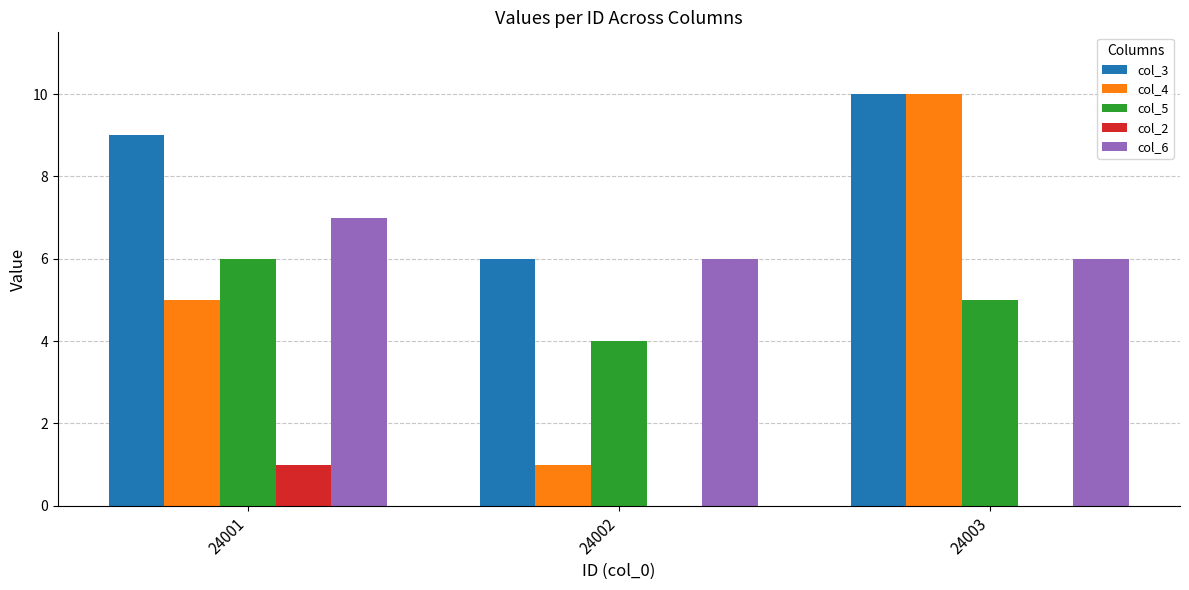

How many categories are shown in the chart?

3